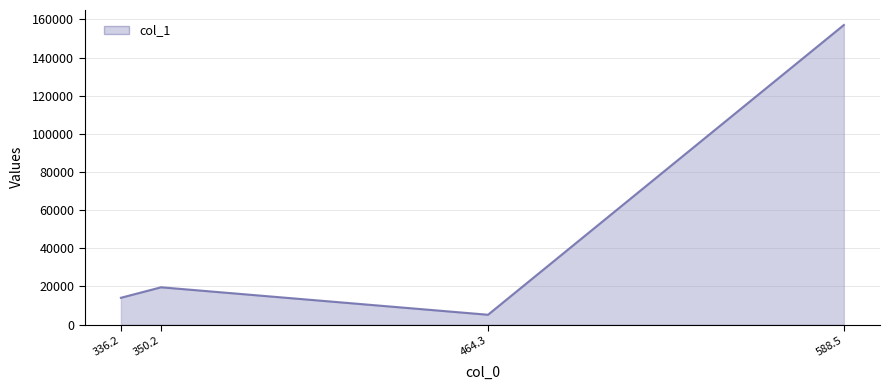

Does the chart display data point markers on the line(s)?

No